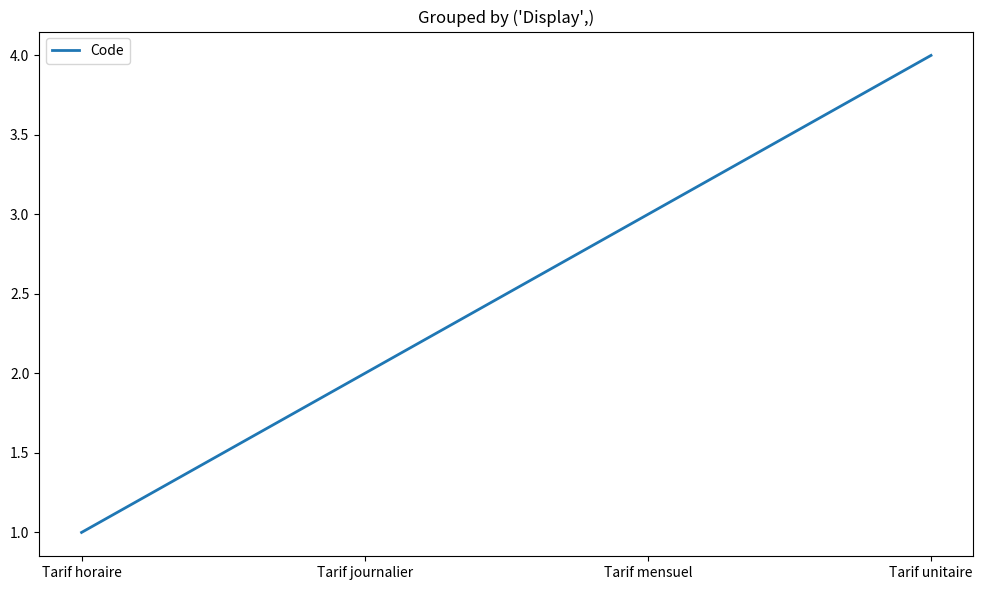

How many categories are shown in the chart?

4